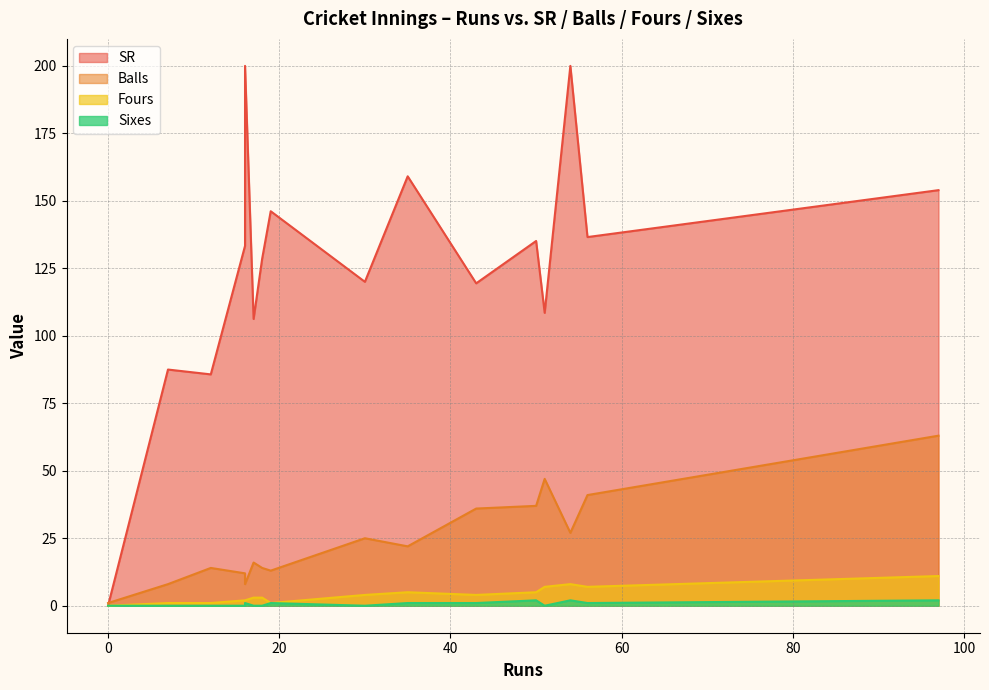

Is the value of SR at 56 greater than the value of Fours at 51?

Yes